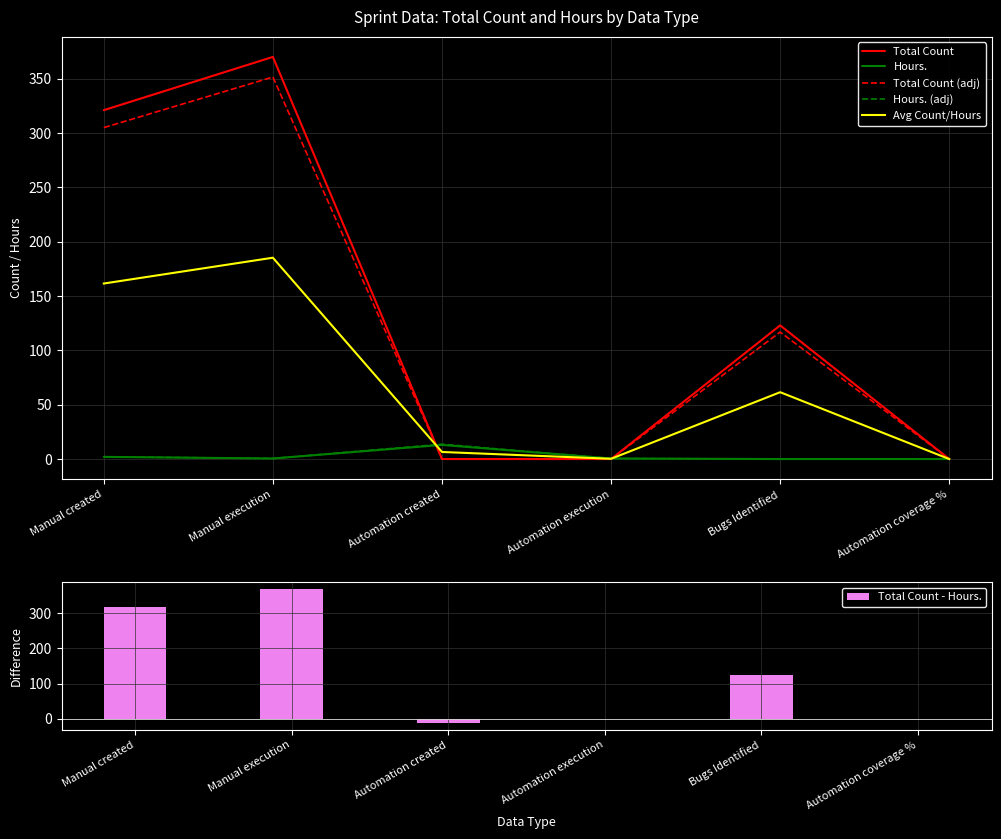

Which category has the lowest value in the Total Count (adj) series?

Automation created